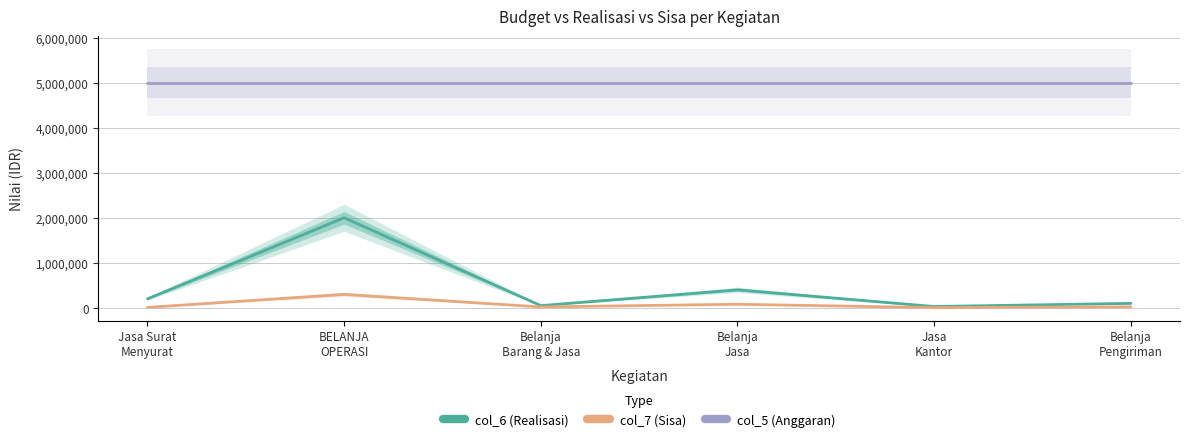

Reading left to right, what are all the values shown in this chart?

col_6 (Realisasi): Jasa Surat
Menyurat=200000	BELANJA
OPERASI=2000000	Belanja
Barang & Jasa=50000	Belanja
Jasa=400000	Jasa
Kantor=30000	Belanja
Pengiriman=100000
col_7 (Sisa): Jasa Surat
Menyurat=10000	BELANJA
OPERASI=300000	Belanja
Barang & Jasa=20000	Belanja
Jasa=80000	Jasa
Kantor=5000	Belanja
Pengiriman=23000
col_5 (Anggaran): Jasa Surat
Menyurat=5000000	BELANJA
OPERASI=5000000	Belanja
Barang & Jasa=5000000	Belanja
Jasa=5000000	Jasa
Kantor=5000000	Belanja
Pengiriman=5000000